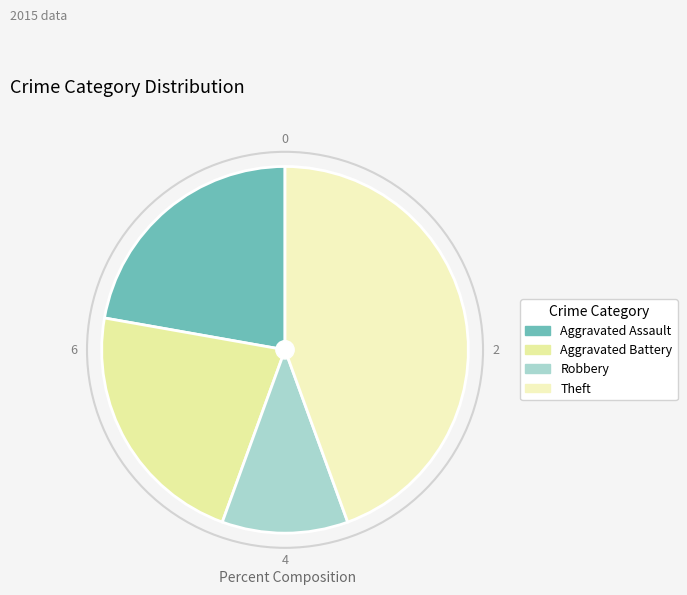

How many slices are in this pie chart?

4